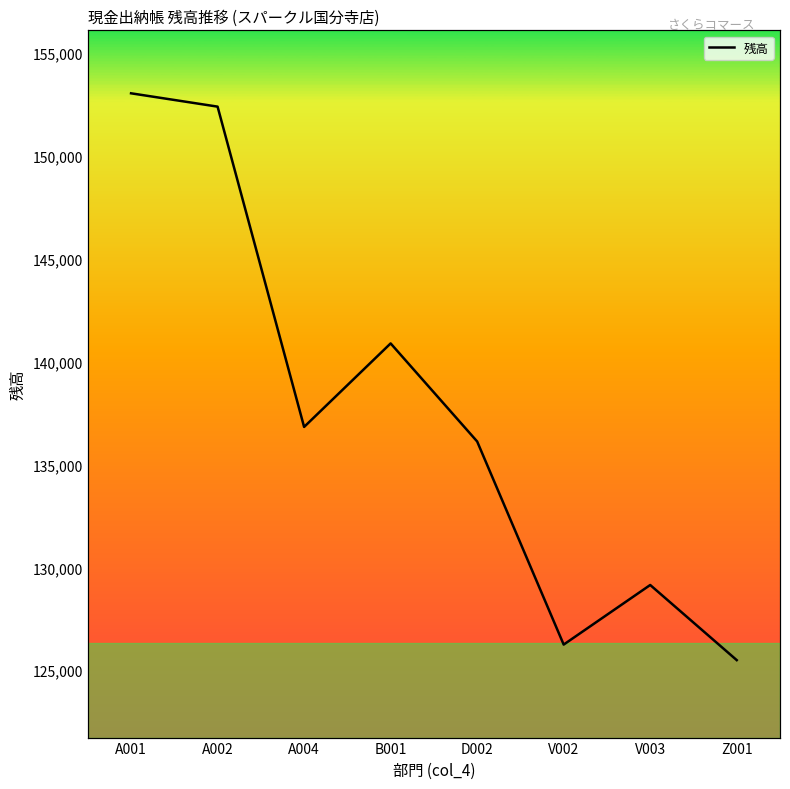

Reading left to right, transcribe all the data shown in this chart.

153041	152393	136824	140884	136117	126245	129141	125489